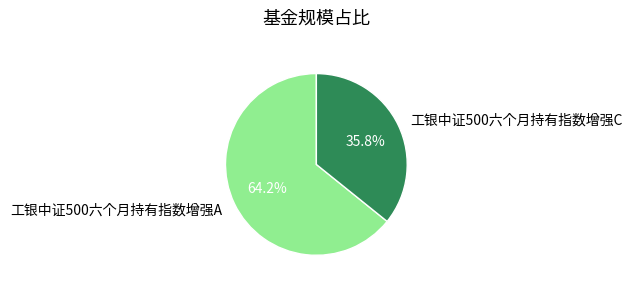

How many segments does this pie chart have?

2